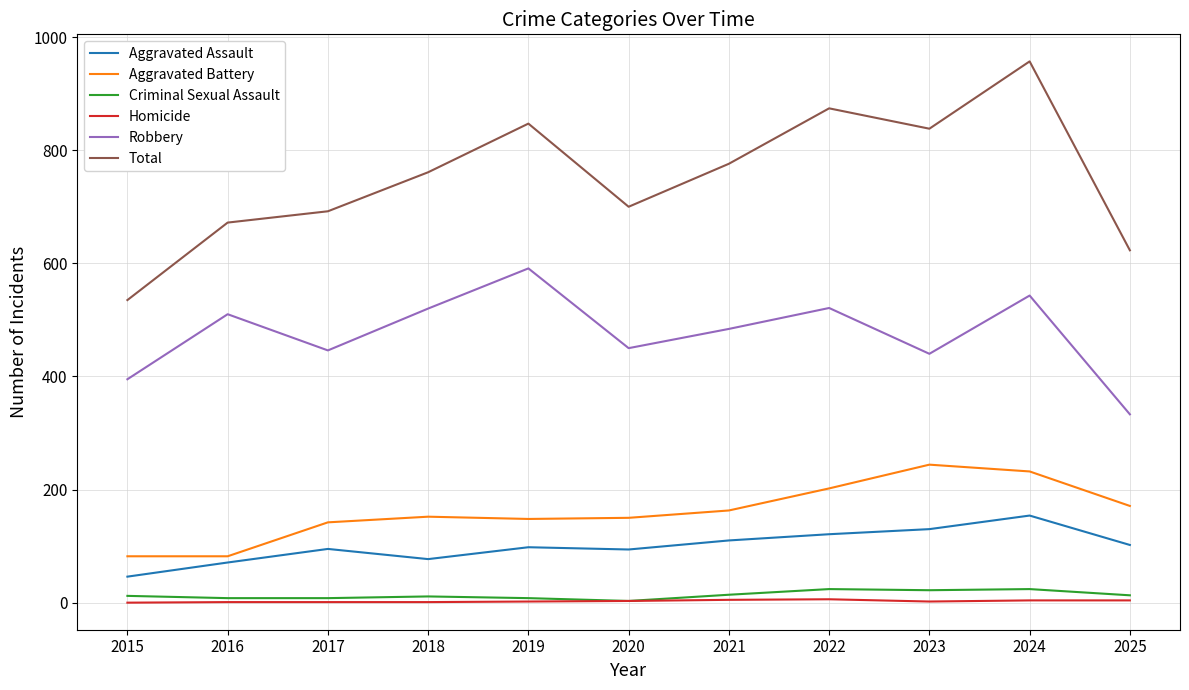

Is it true that Aggravated Assault equals 130 at 2023?

True